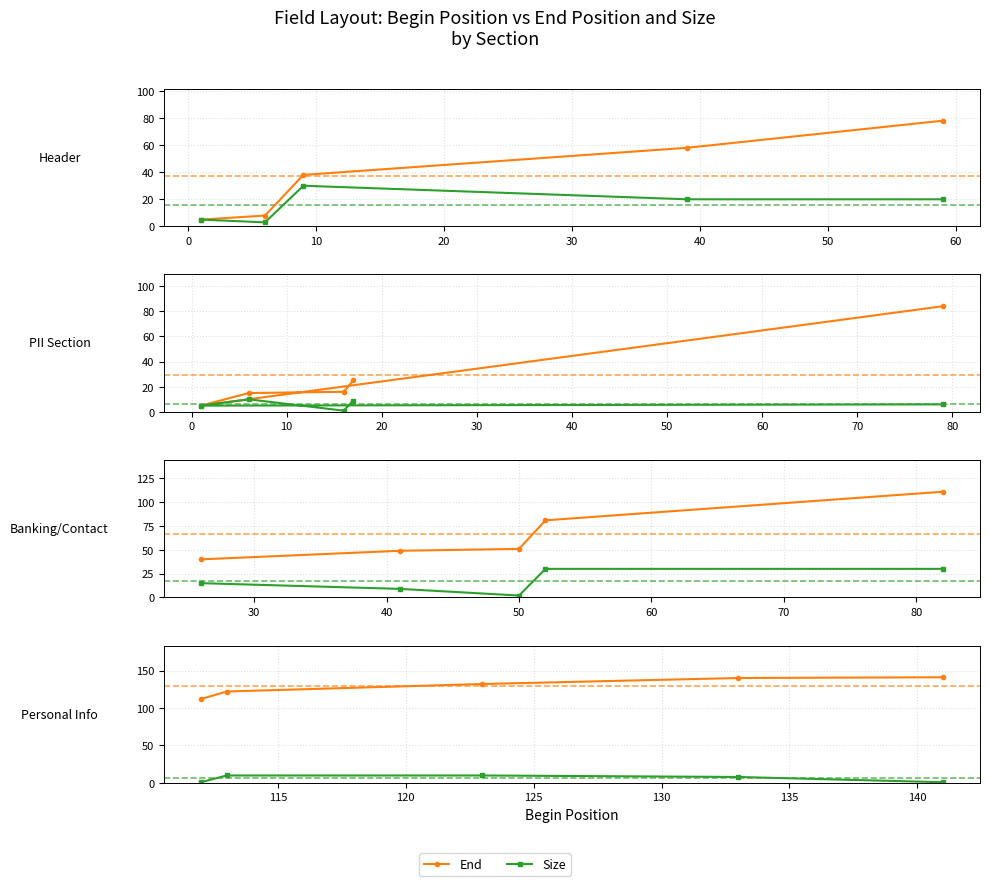

What is the difference between the maximum and second lowest values in the End series?

19